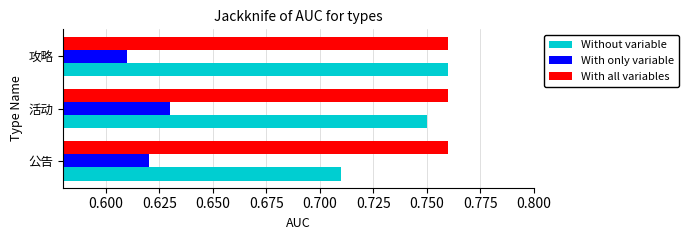

What is the total value across all series at 公告?

2.1